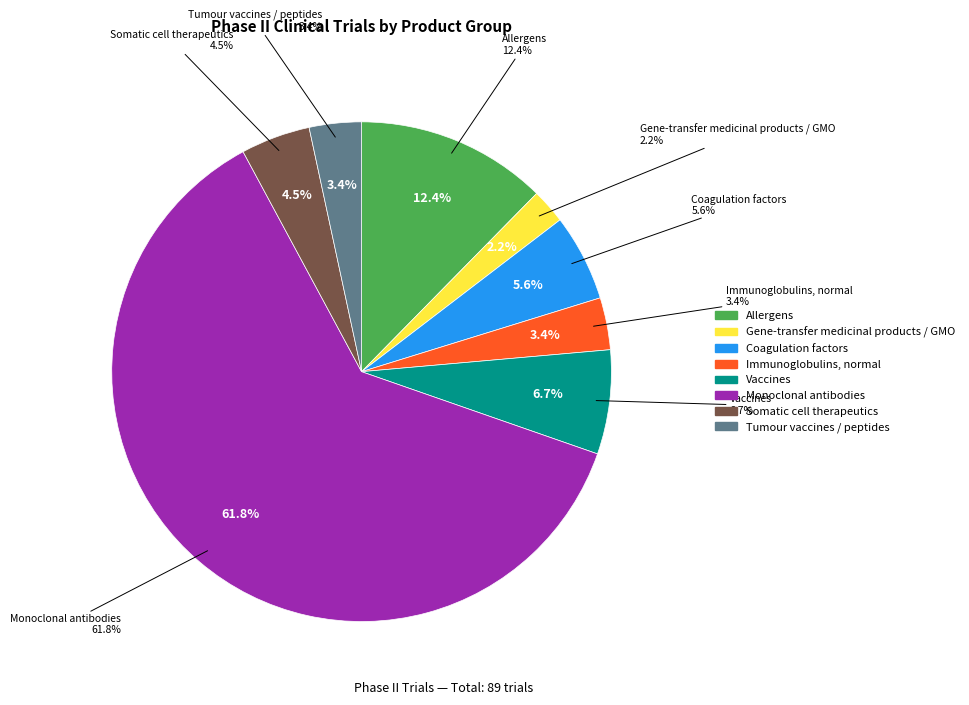

What percentage is NOT represented by Coagulation factors?

94.4%